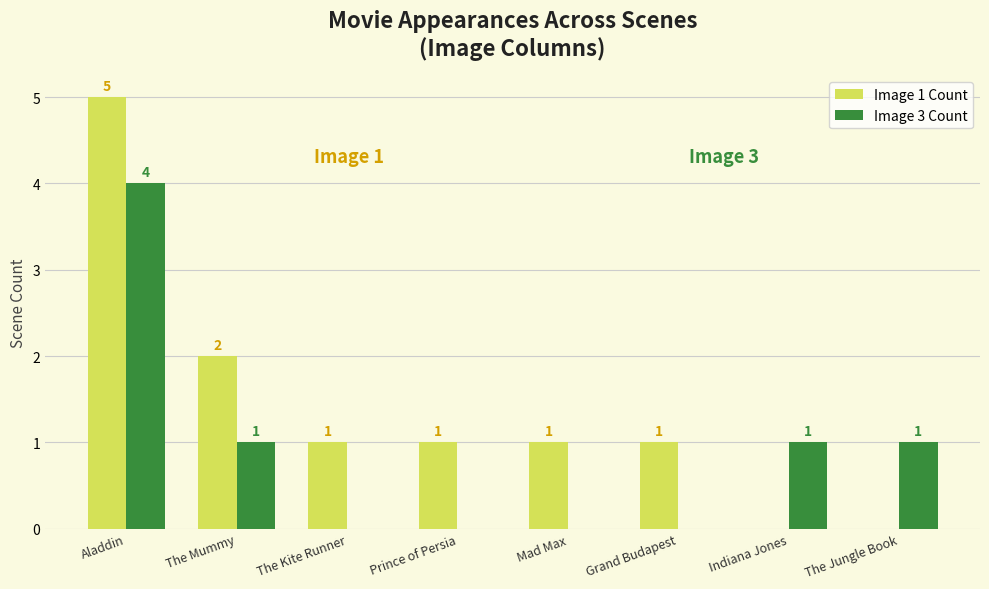

The Image 3 Count series shows 0 at The Jungle Book. True or false?

False